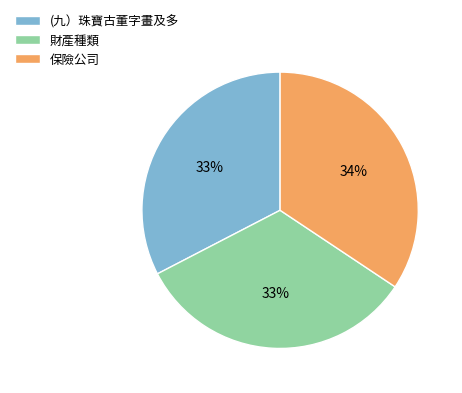

To the nearest percent, what is the combined percentage of 保險公司 and (九）珠寶古董字畫及多?

67%